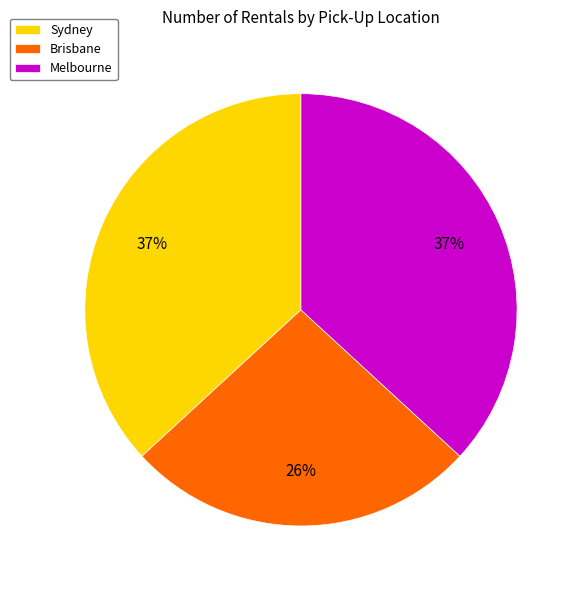

What percentage is the Melbourne slice, to the nearest percent?

37%